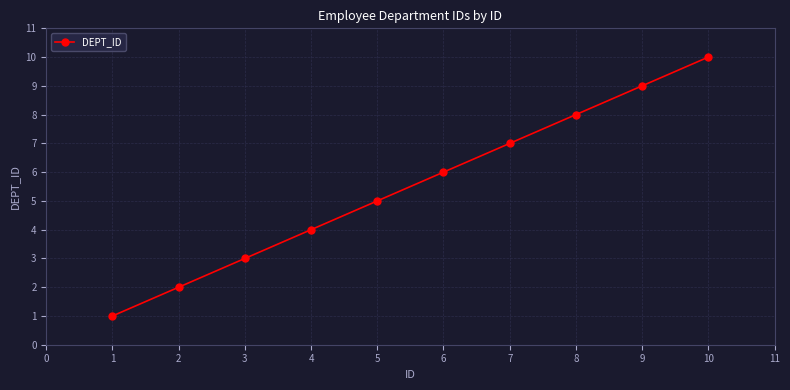

How many categories are shown in the chart?

10